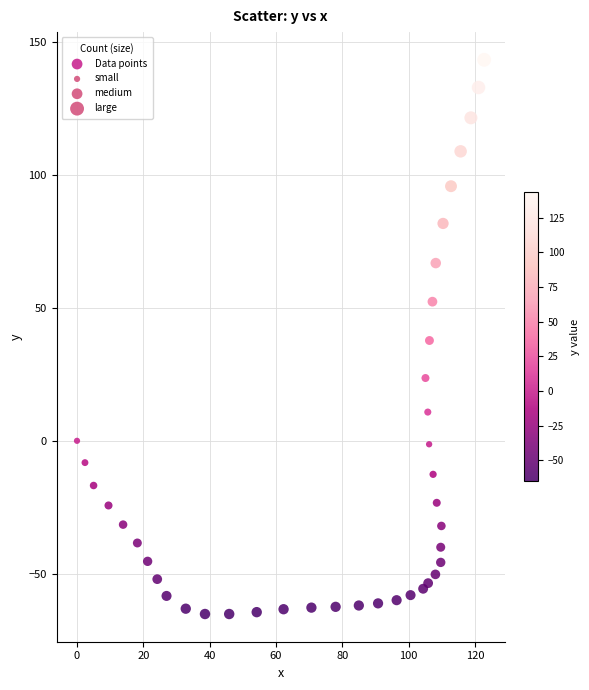

What is the range of X values (max minus min)?

122.8